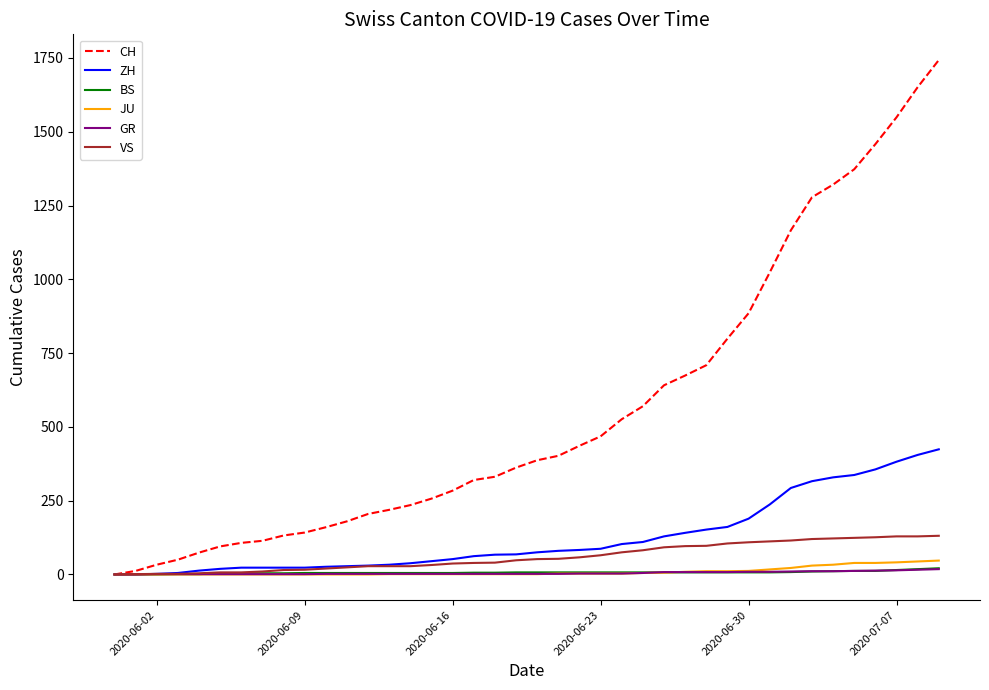

Which series has the largest total across all categories?

CH